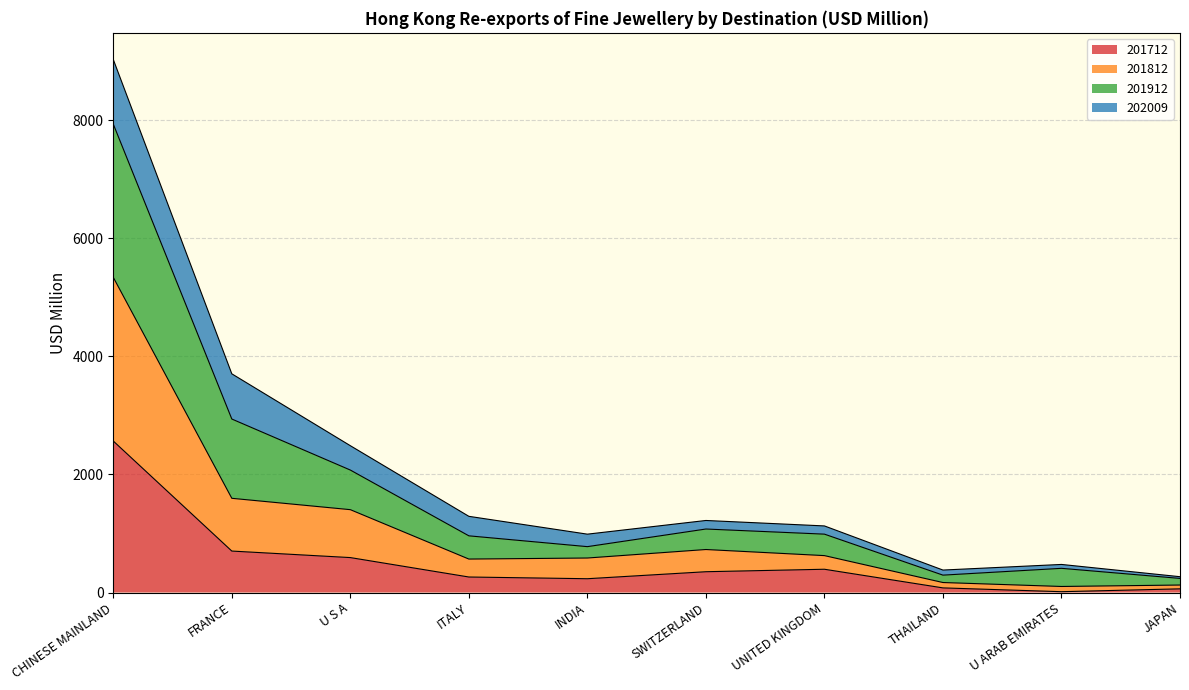

At how many categories does at least one series exceed 5174?

1